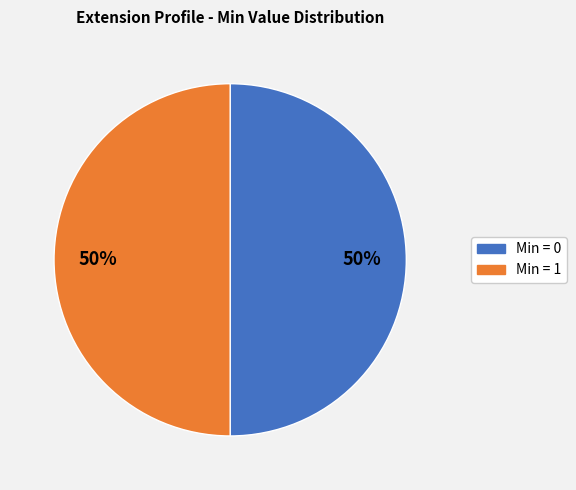

Do Min = 0 and Min = 1 together represent more than half of the pie?

Yes